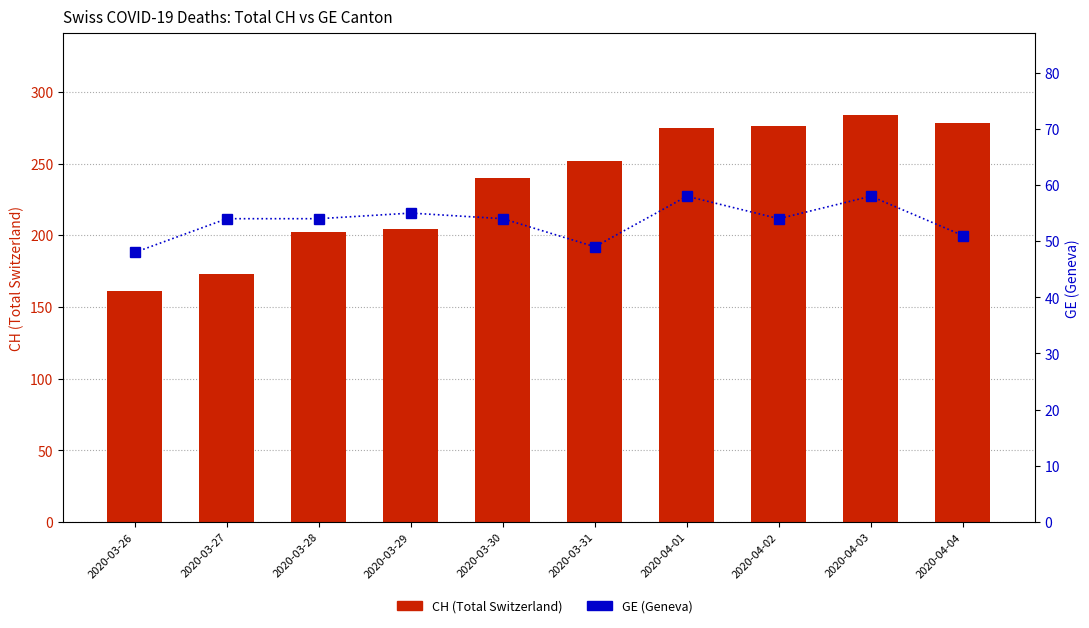

Which label corresponds to the smallest value in the chart?

2020-03-26